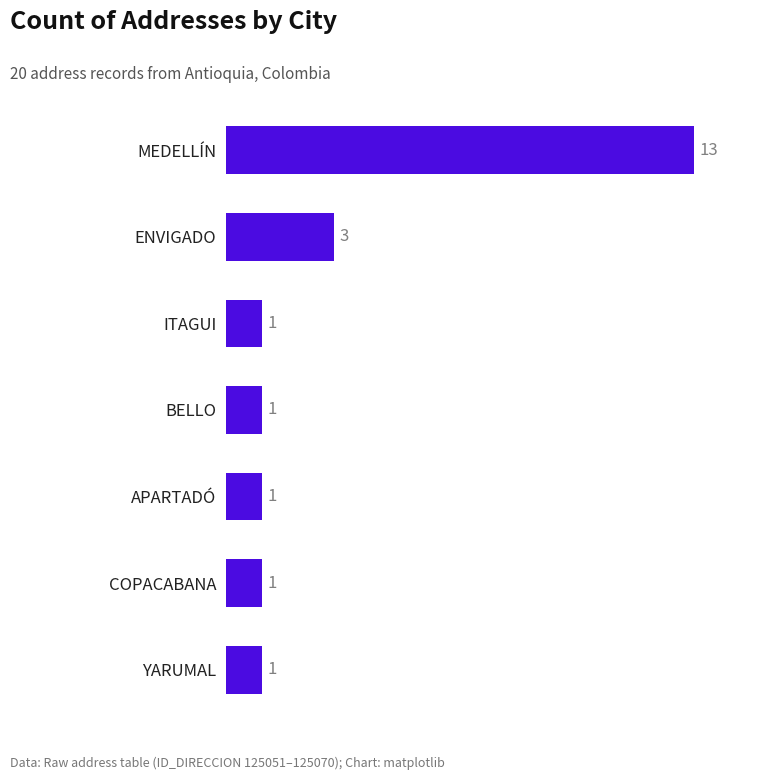

How many data points are above 1?

2